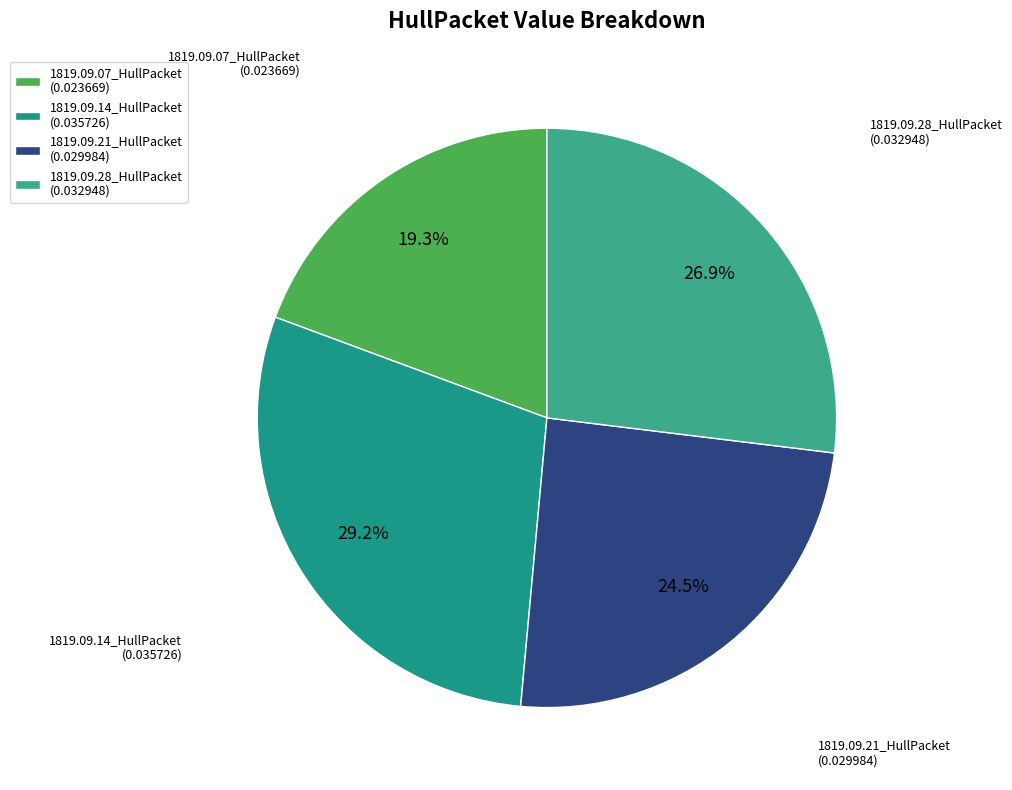

Does any single category account for the majority?

No